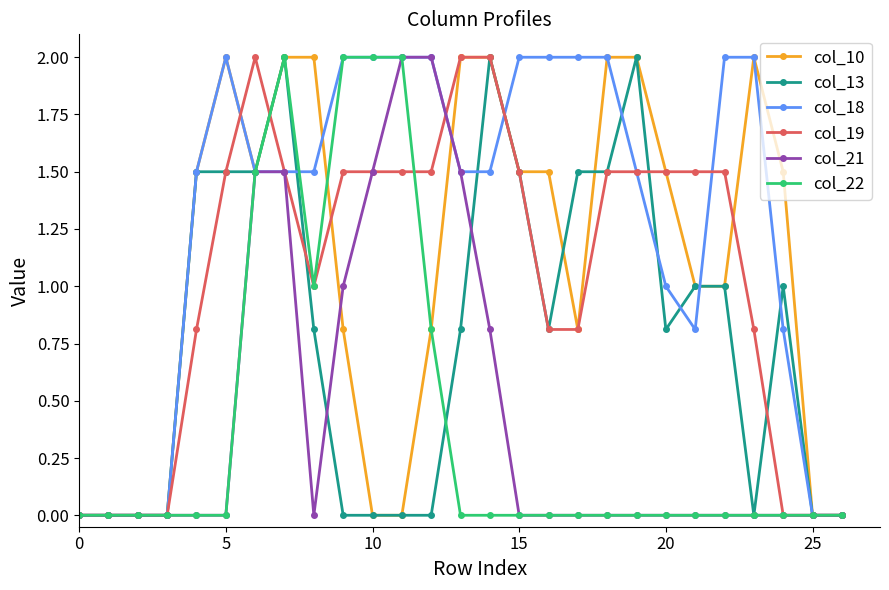

Which series has the largest total across all categories?

col_18